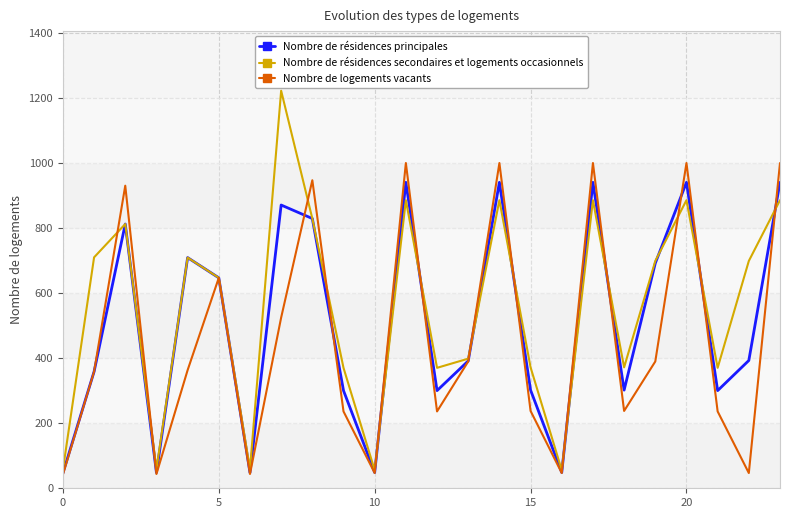

What is the minimum value for Nombre de résidences principales?

46.5